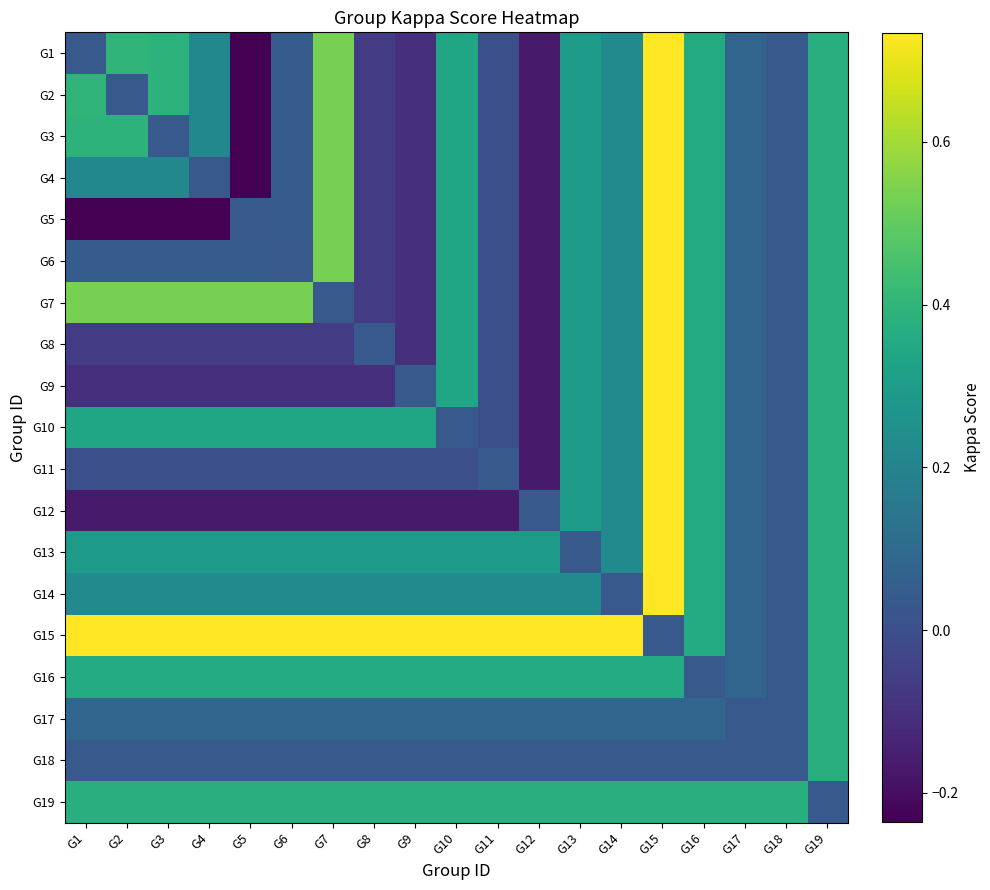

Which label corresponds to the smallest value in the chart?

G5